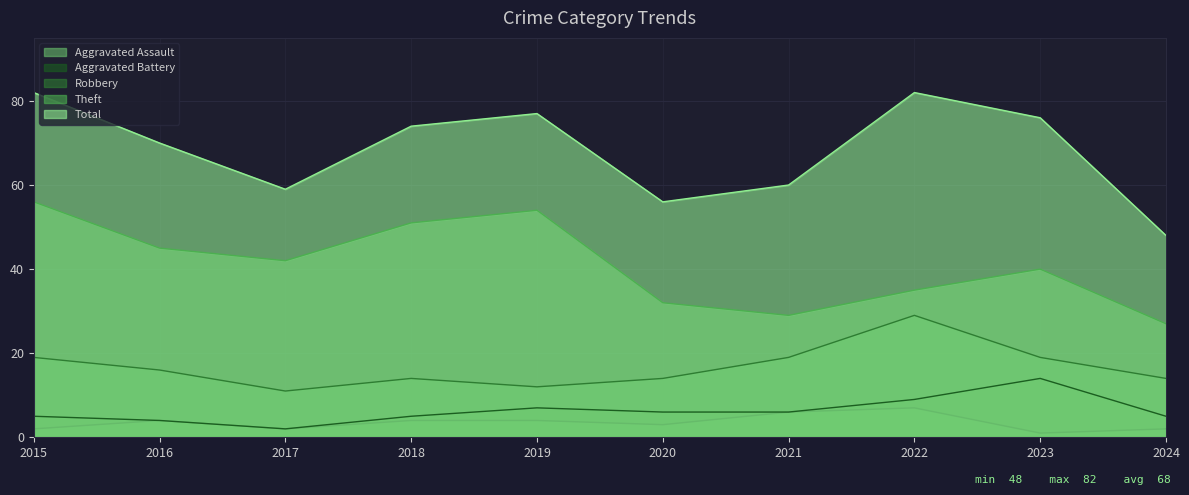

Where does the Aggravated Assault series first go above 4?

2021